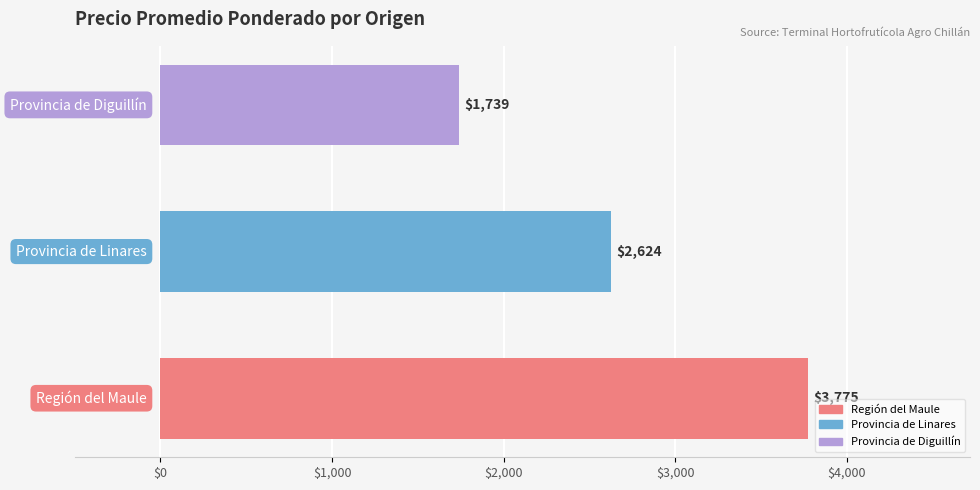

How many values are below 2624?

1